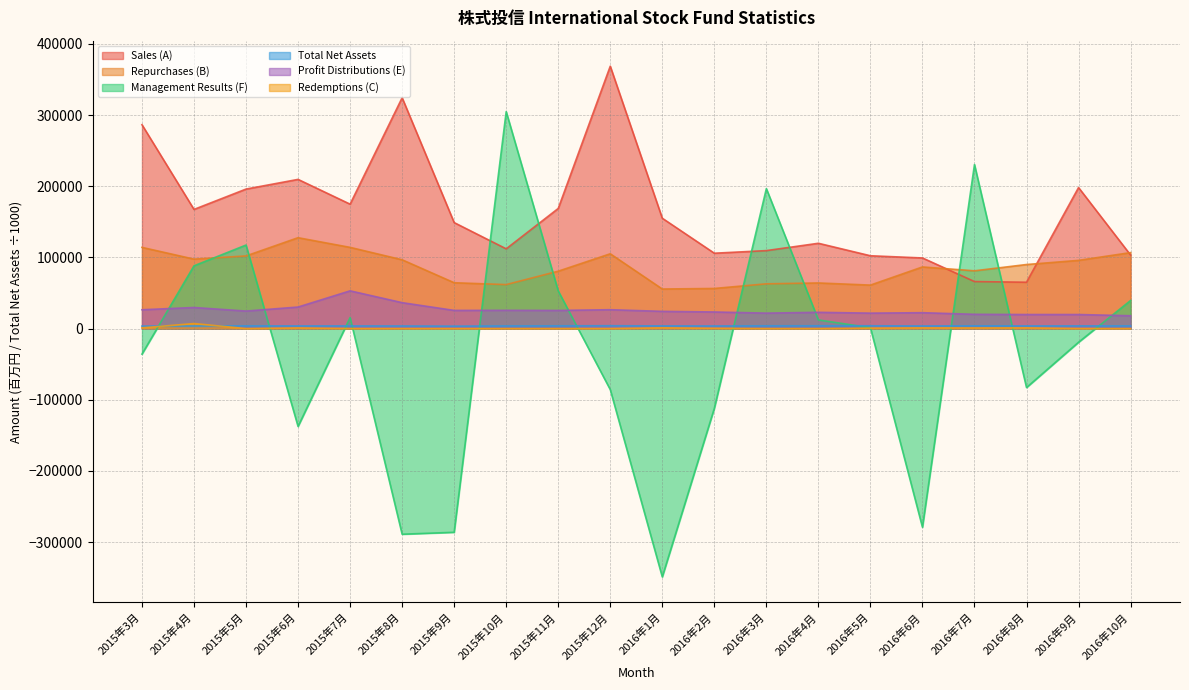

Rank the series at 2015年10月 from lowest to highest value.

Redemptions (C), Total Net Assets, Profit Distributions (E), Repurchases (B), Sales (A), Management Results (F)